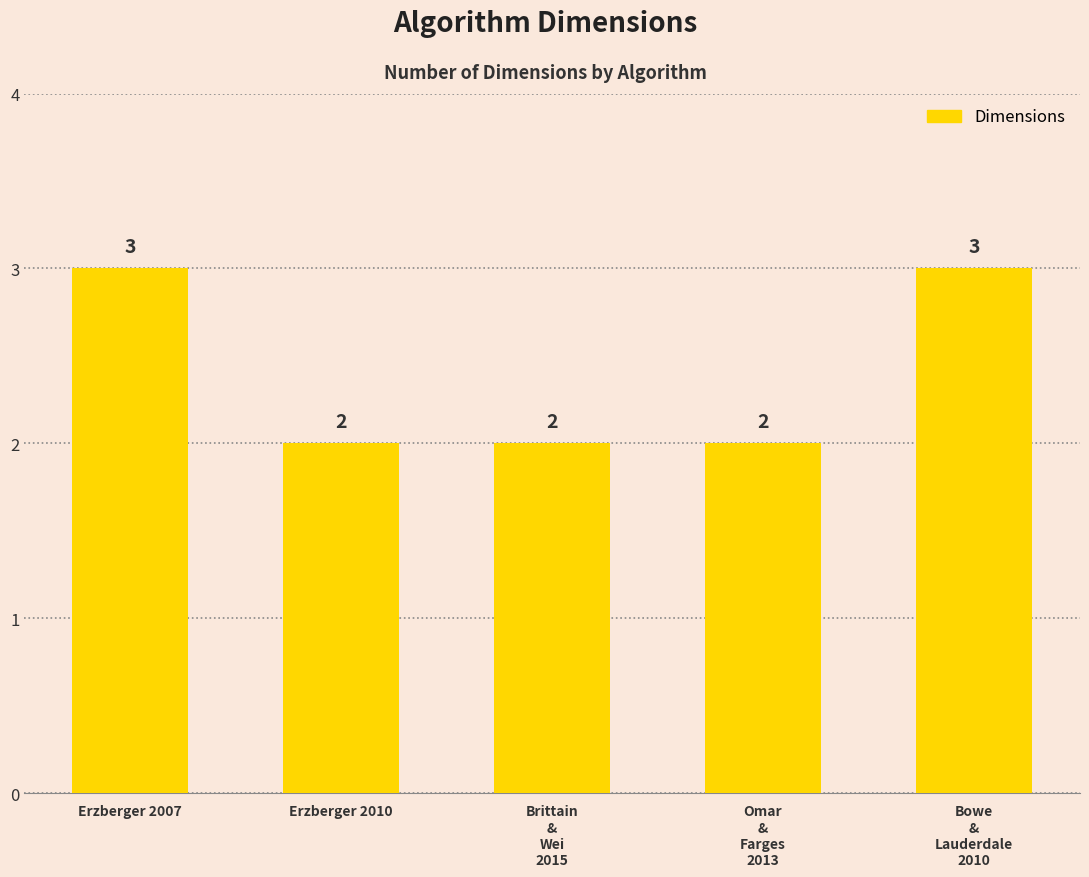

The value at Erzberger 2007 is 1. True or false?

False